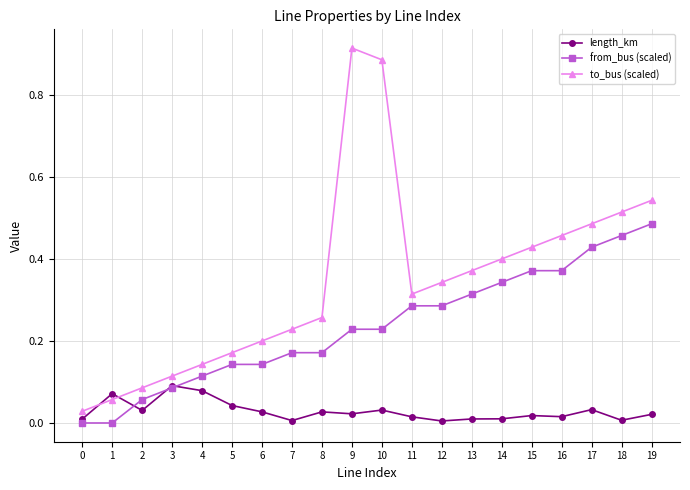

How many series are shown in this chart?

3